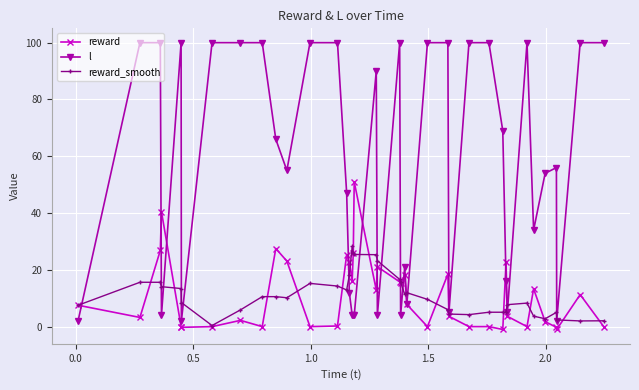

Which series has the largest total across all categories?

l